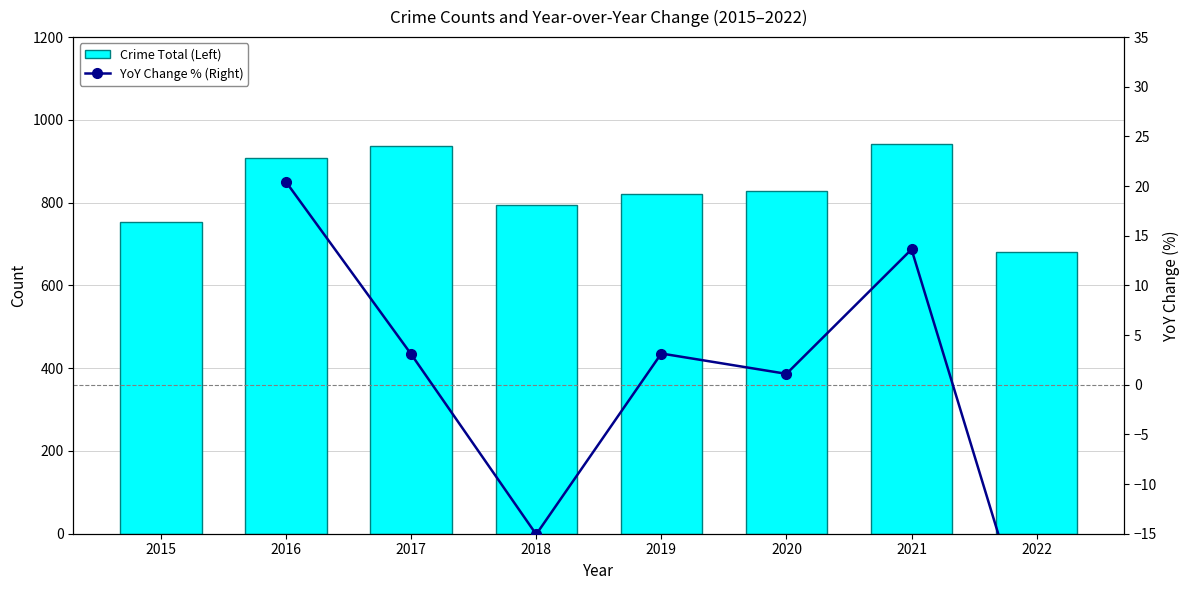

What is the difference between the Crime Total (Left) values at 2018 and 2020?

34.0